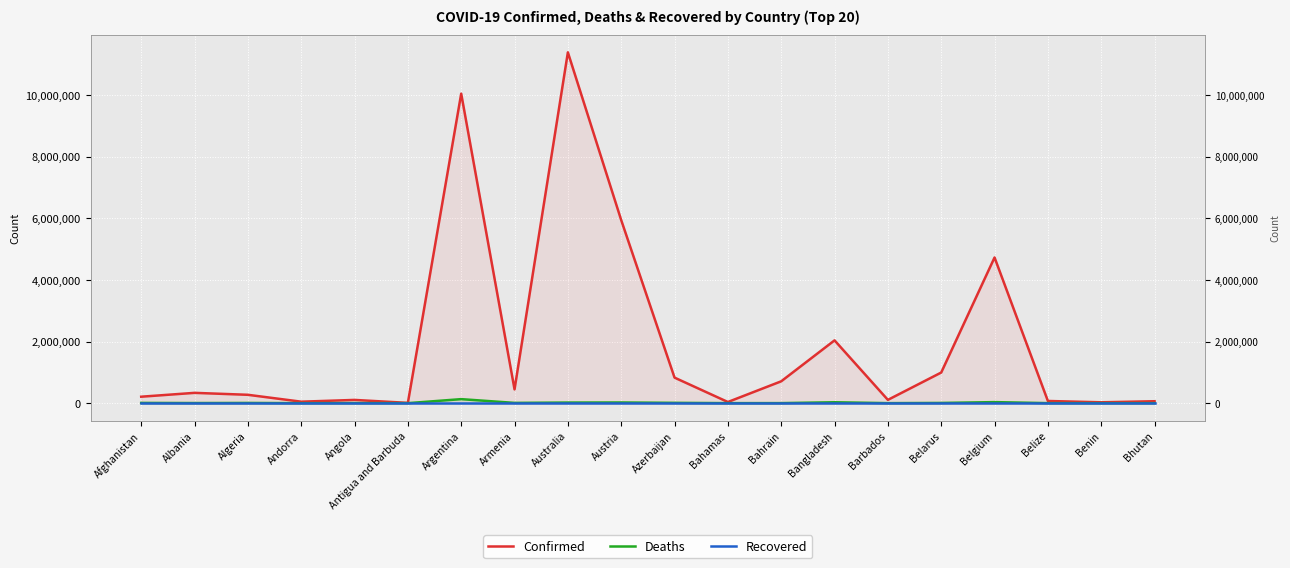

True or false: Confirmed and Deaths intersect in this chart.

False